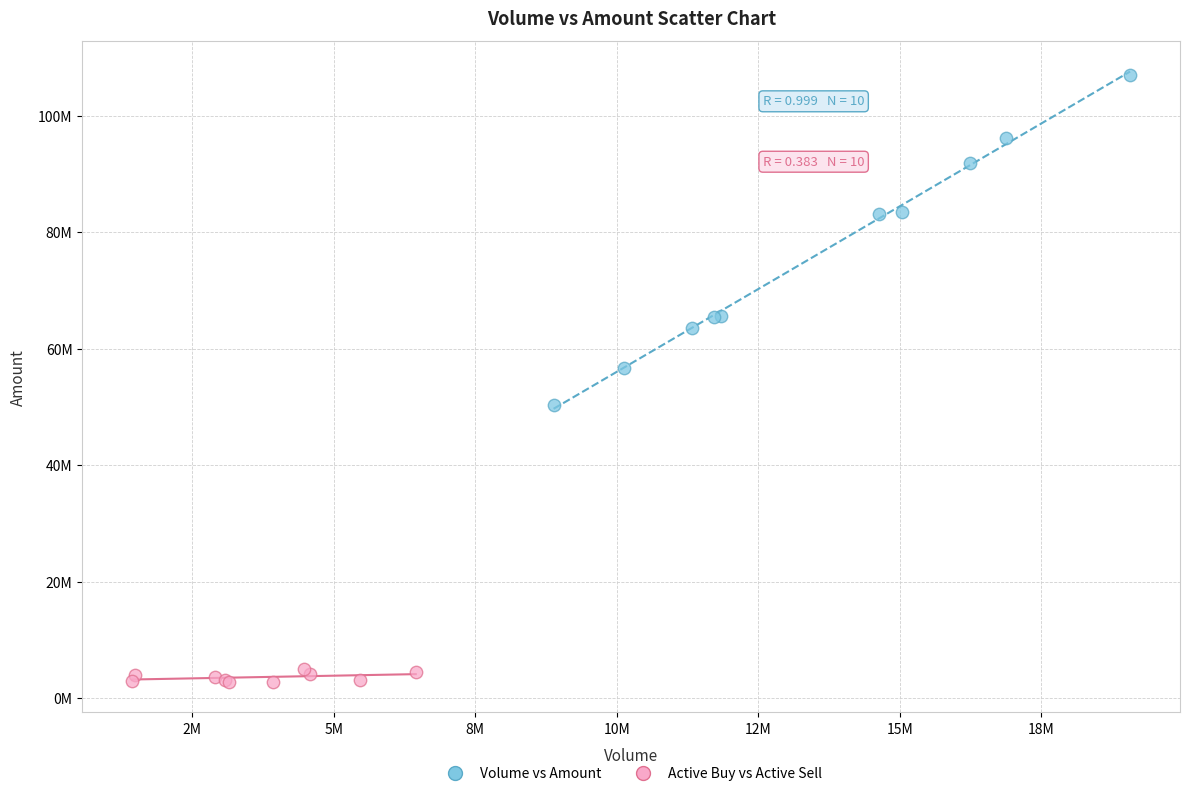

Which series contains the highest Y value?

Volume vs Amount